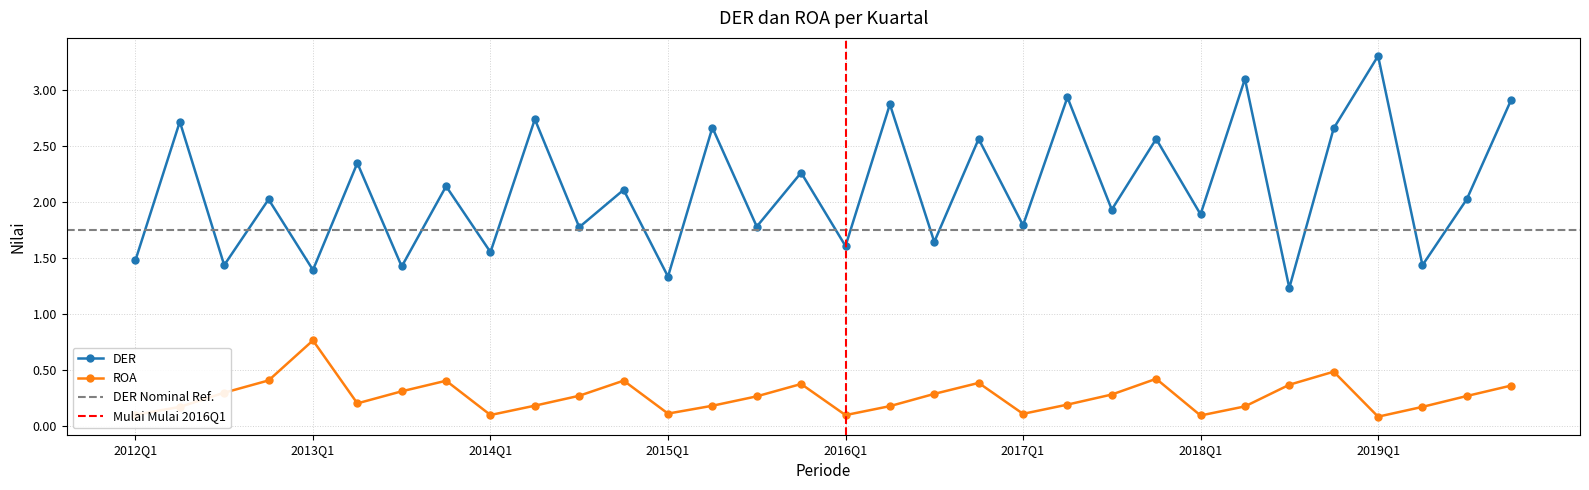

List the series in order of their overall mean, lowest first.

ROA, DER